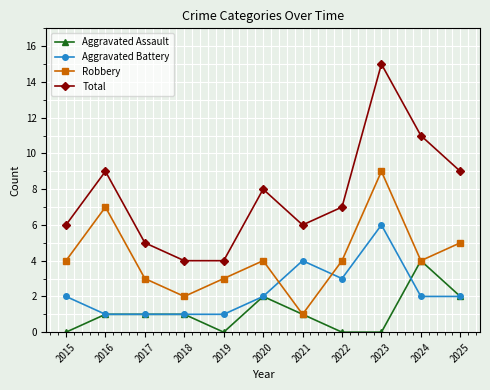

Is the value of Aggravated Assault at 2023 greater than the value of Aggravated Battery at 2023?

No